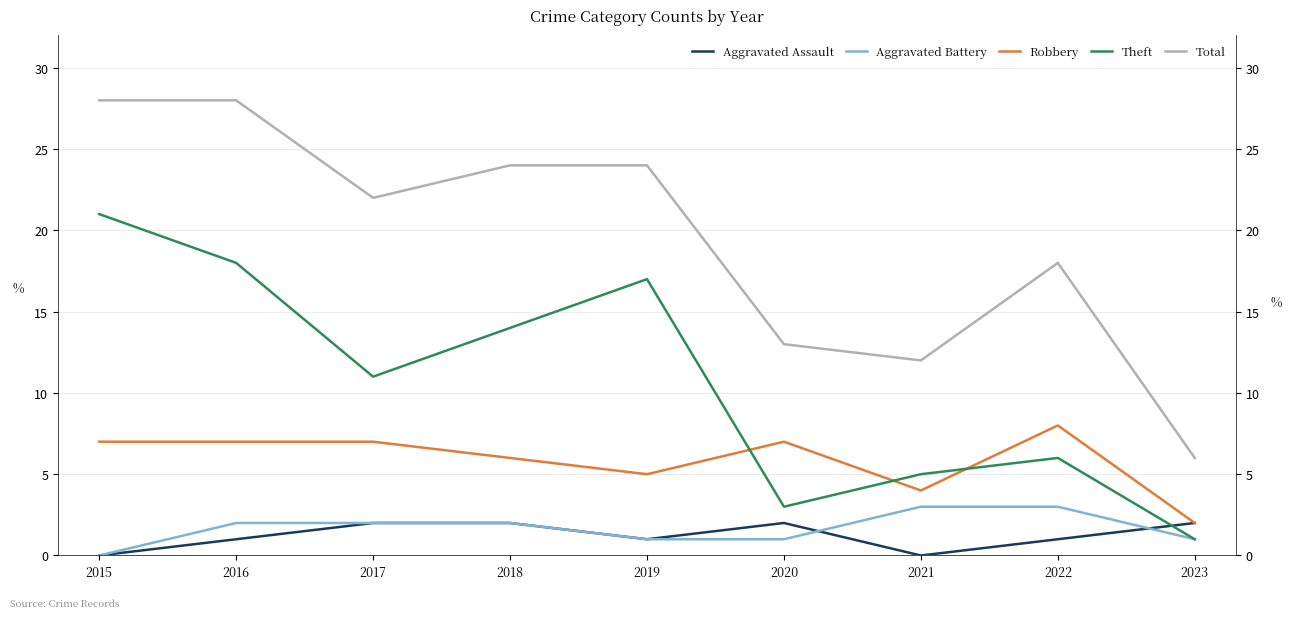

Is this an area chart (filled region under the line)?

No